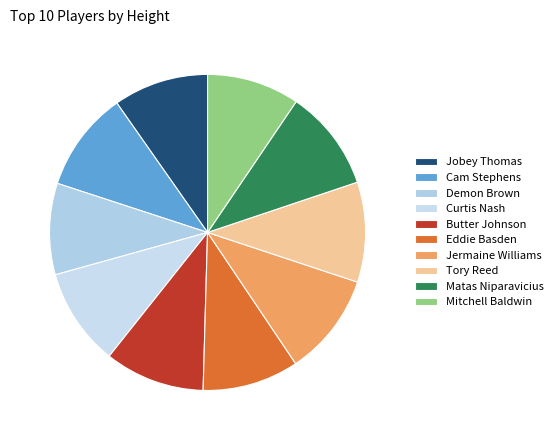

Is it true that Jermaine Williams is 10% of the pie?

True